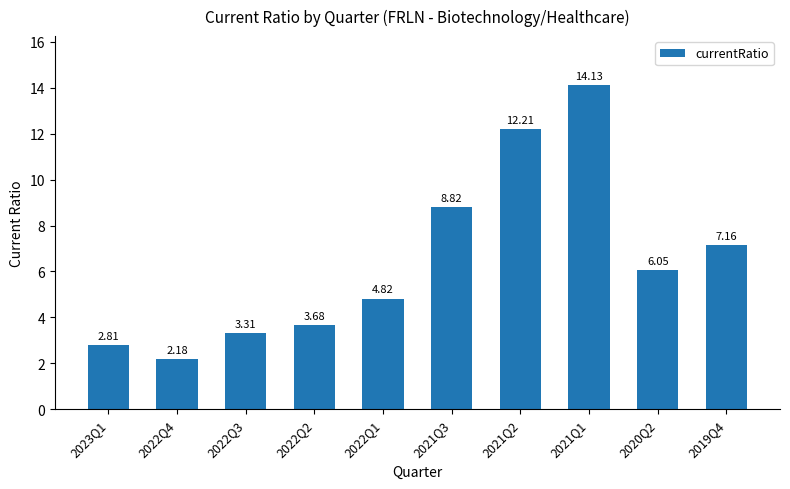

Which label corresponds to the largest value in the chart?

2021Q1